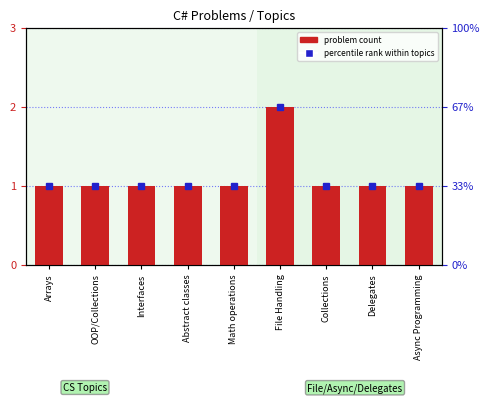

Reading left to right, extract all data points from this chart.

Arrays=1	OOP/Collections=1	Interfaces=1	Abstract classes=1	Math operations=1	File Handling=2	Collections=1	Delegates=1	Async Programming=1